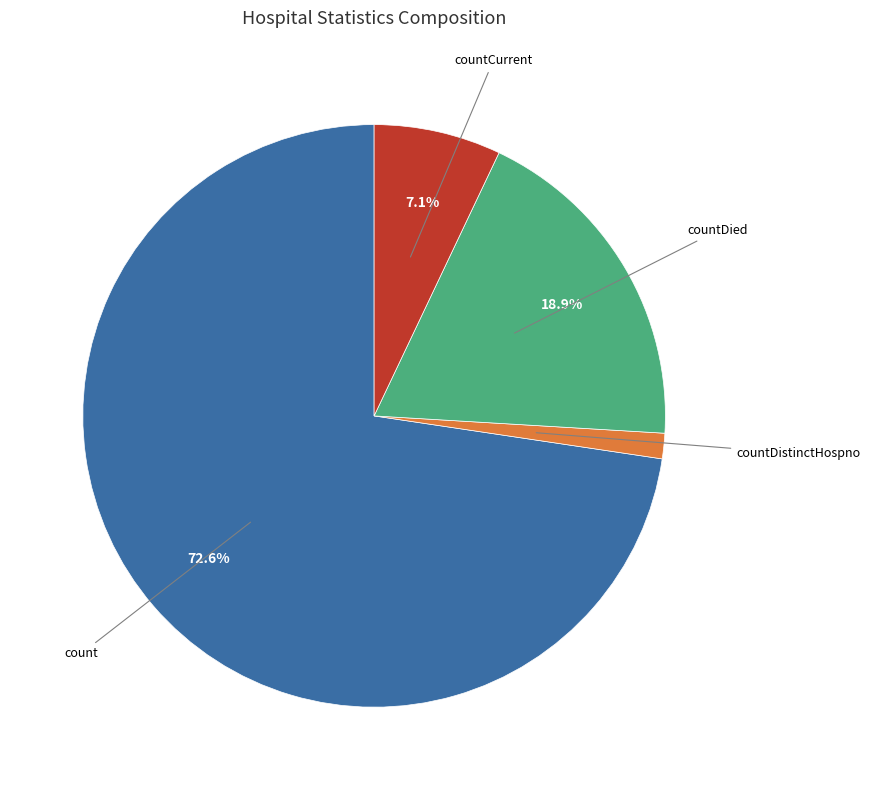

Which slice is the smallest?

countDistinctHospno